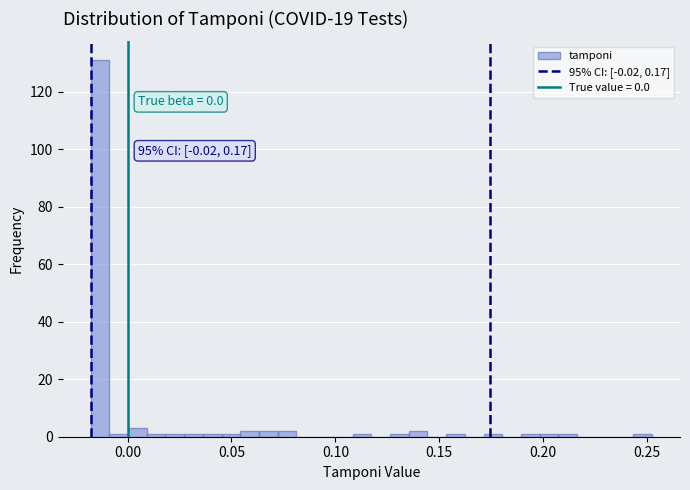

Read against the x-axis, roughly where is the centre of the tallest bar?

-0.015